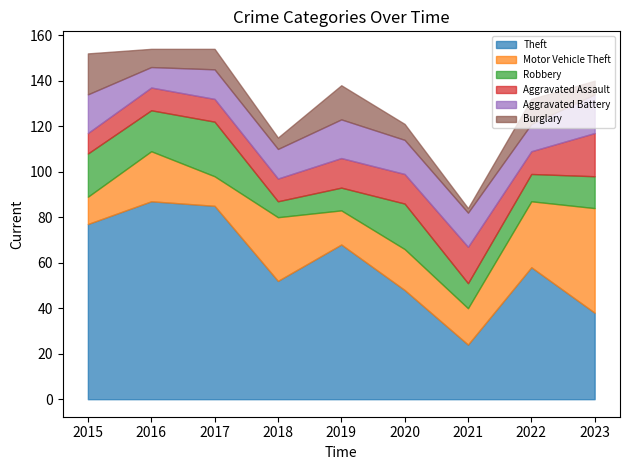

What is the sum of the Burglary values at 2023 and 2021?

8